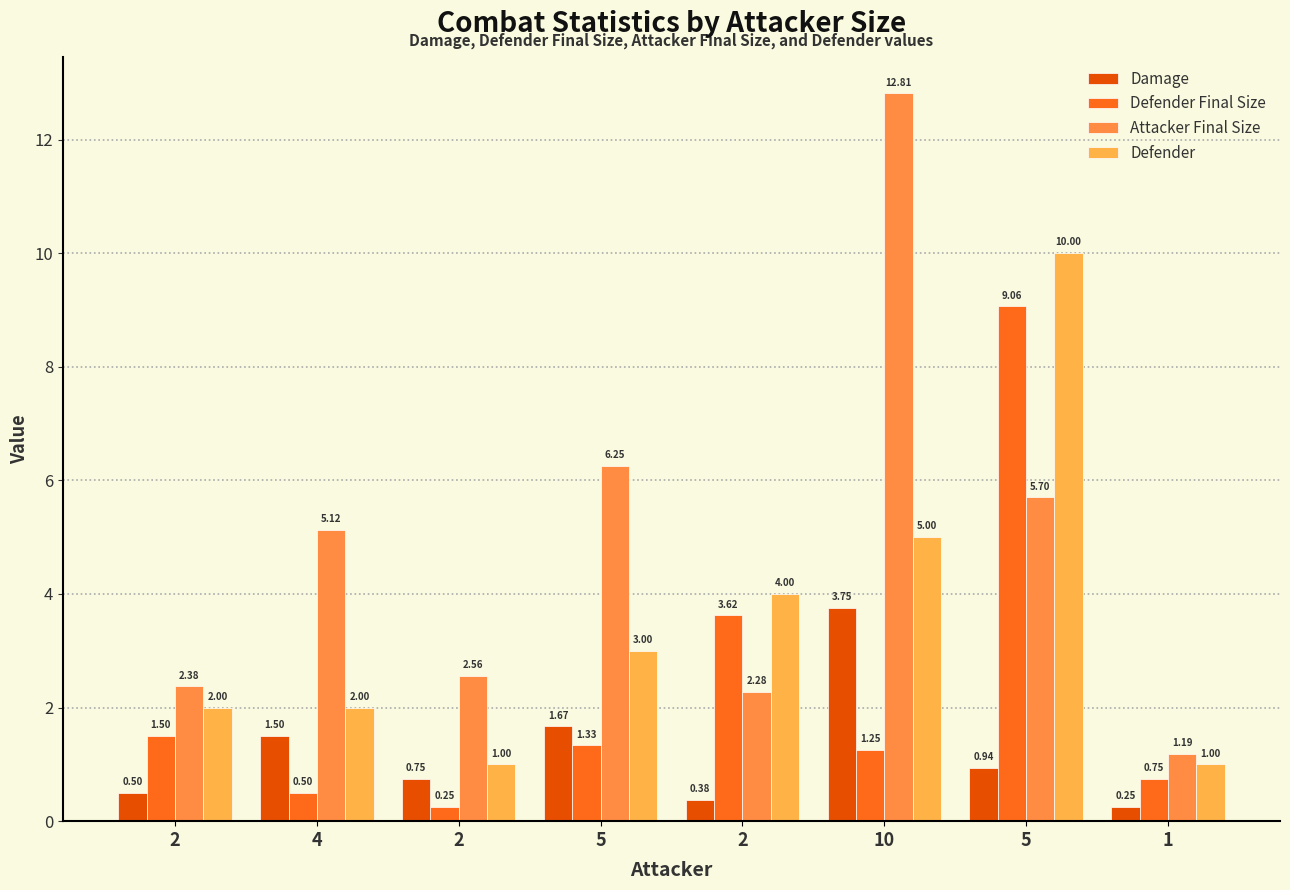

How many data points does each series have?

8